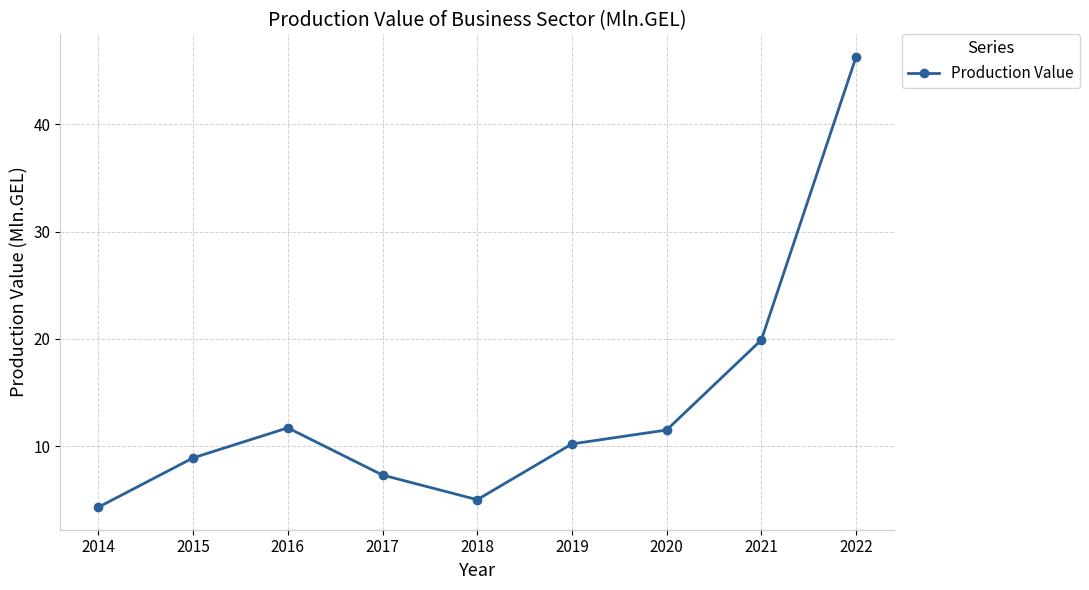

Approximately how many times larger is the value at 2014 compared to 2019?

0.4